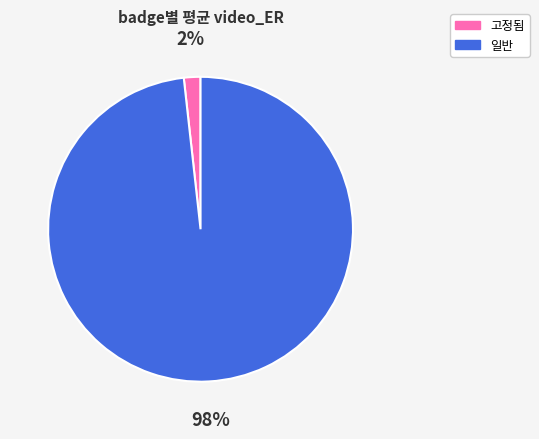

The 고정됨 slice represents 2% of the pie. True or false?

True